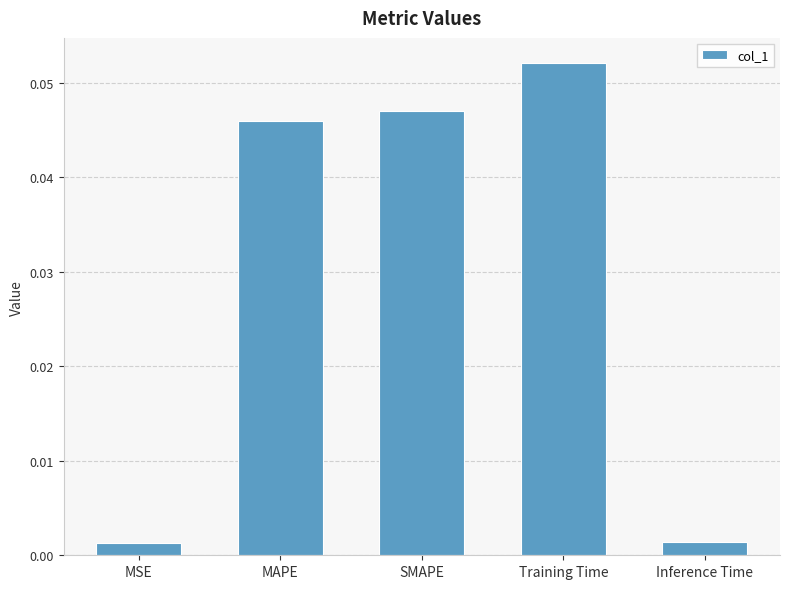

At which category does the chart reach its peak across all series?

Training Time